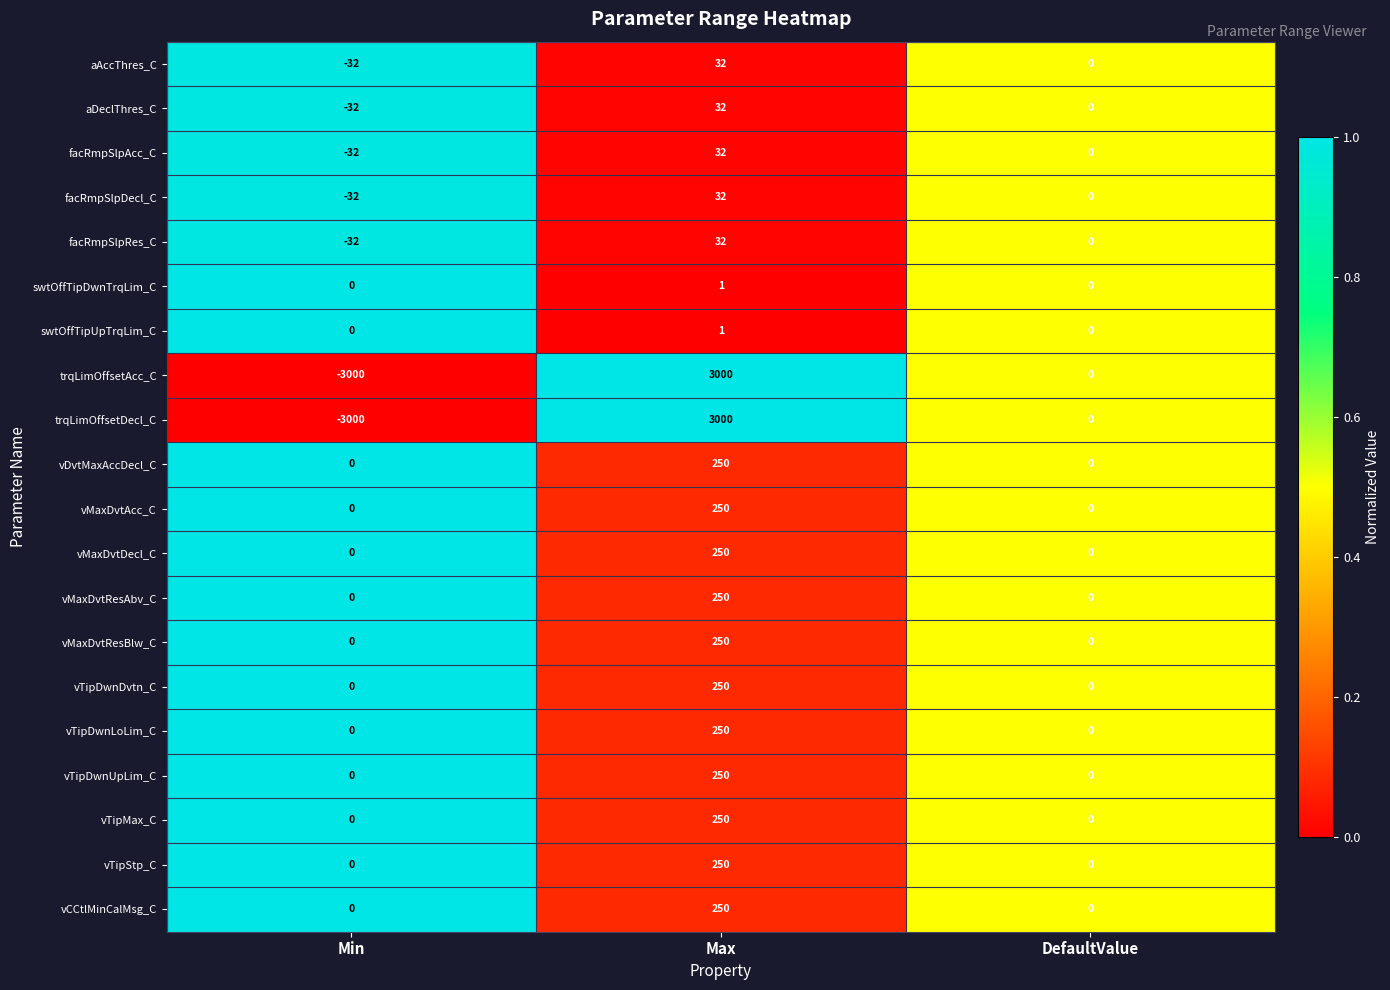

What is the greatest value displayed?

3000